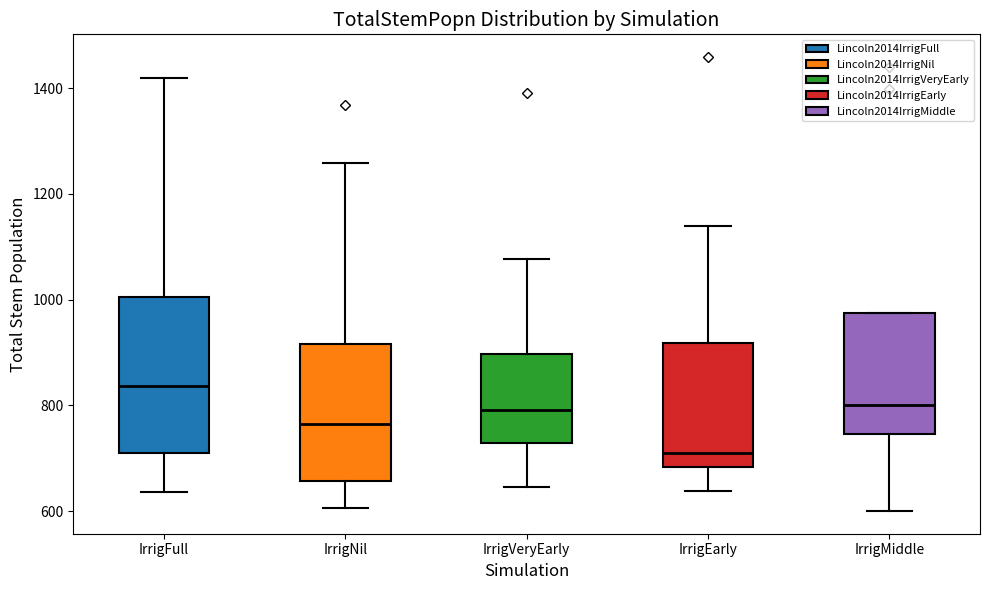

Which box is the tallest, from its lower edge to its upper edge?

IrrigFull